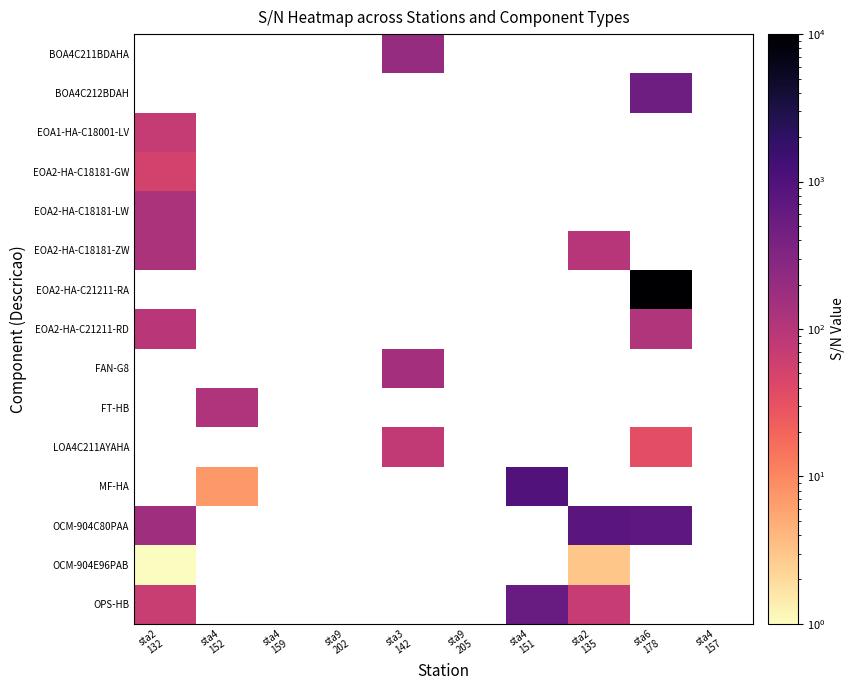

What is the highest value of the EOA1-HA-C18001-LV series?

70.0